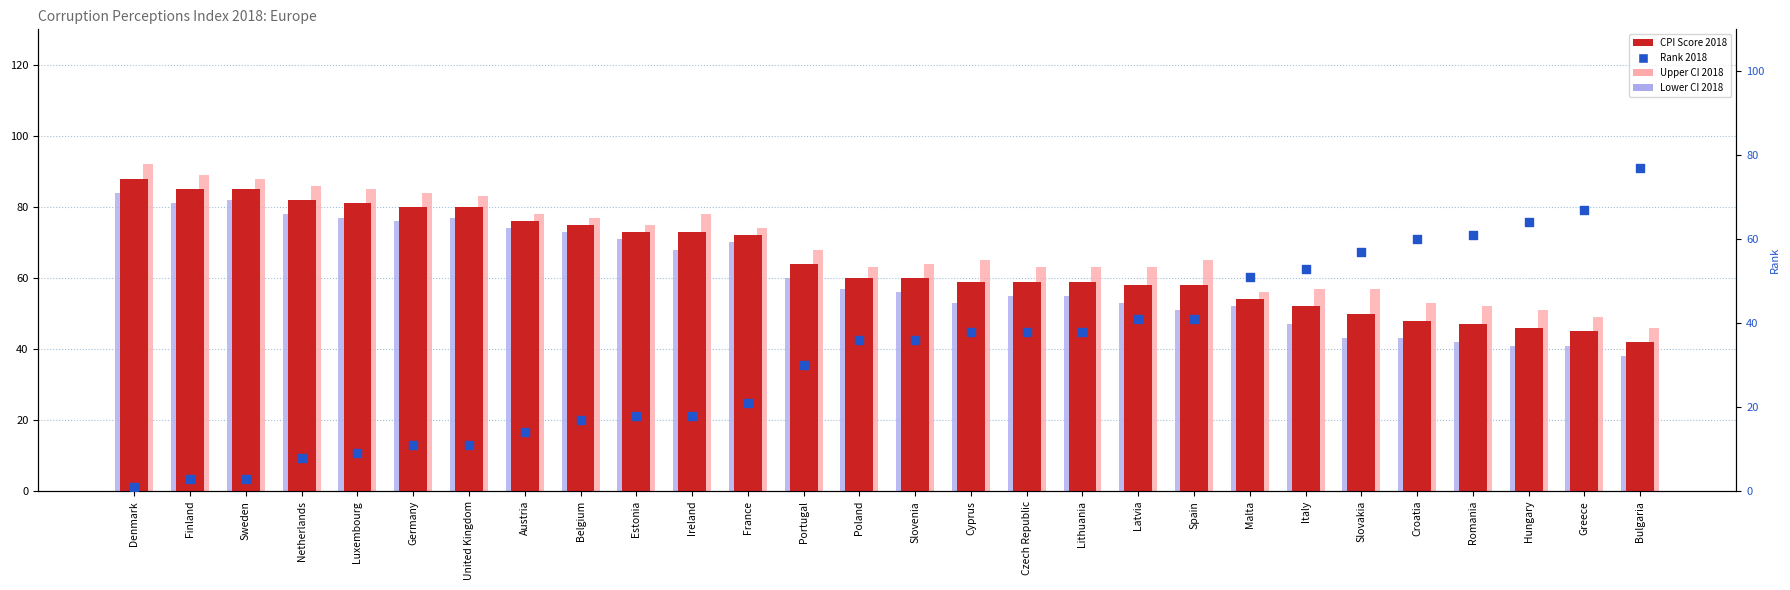

Which series contains the highest Y value?

Upper CI 2018